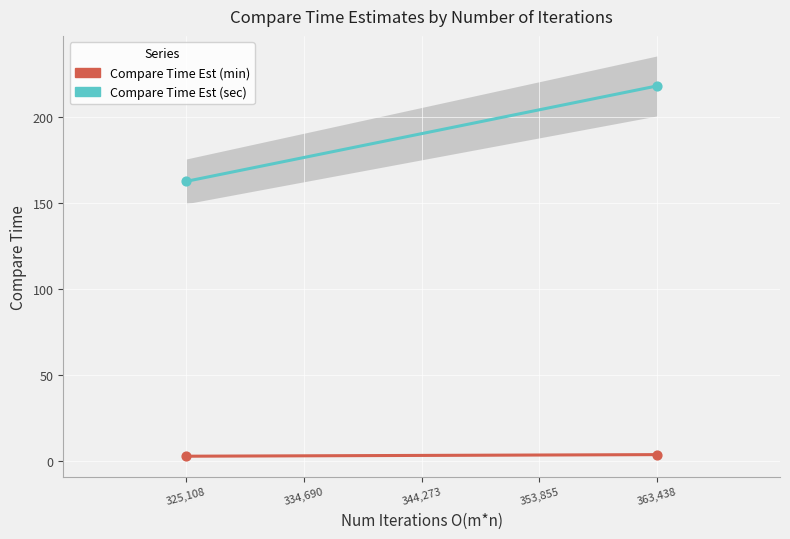

Which series has the largest total across all categories?

Compare Time Est (sec)